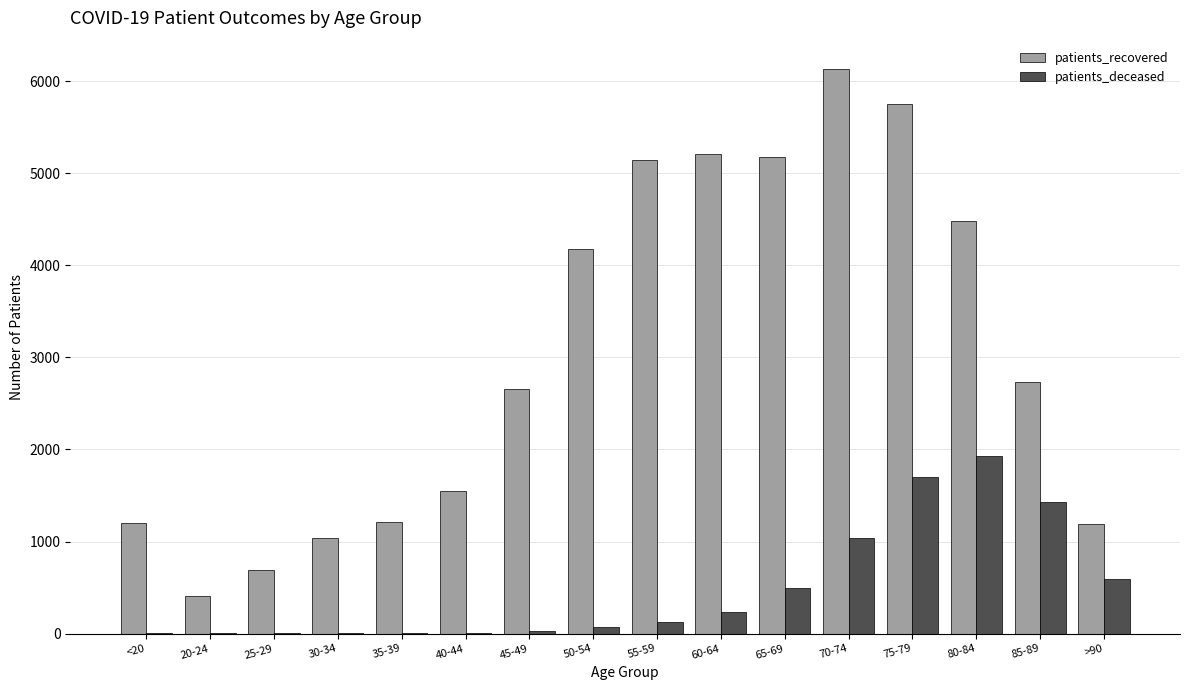

Count the number of categories in the chart.

16